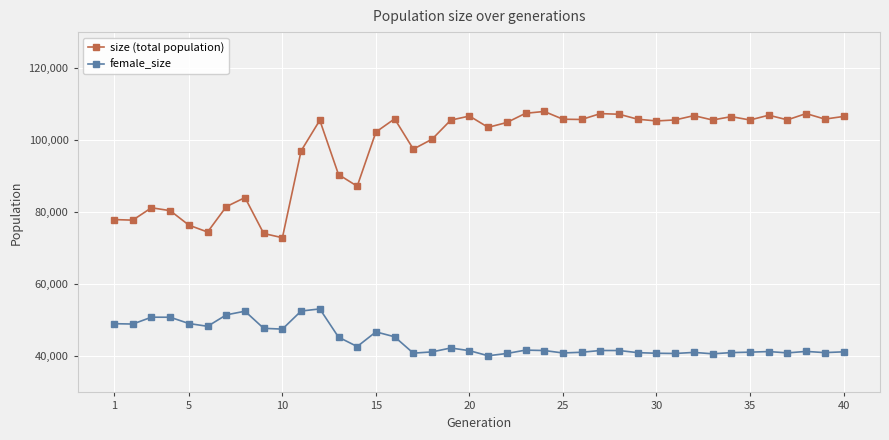

What is the greatest value displayed?

107980